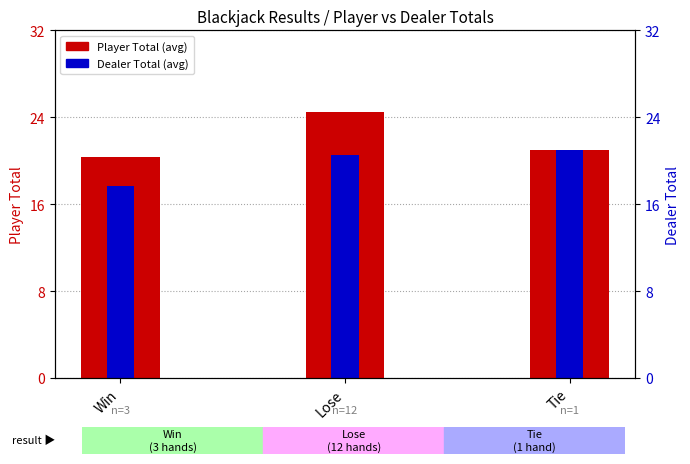

Which category has the highest value in the Player Total series?

Lose